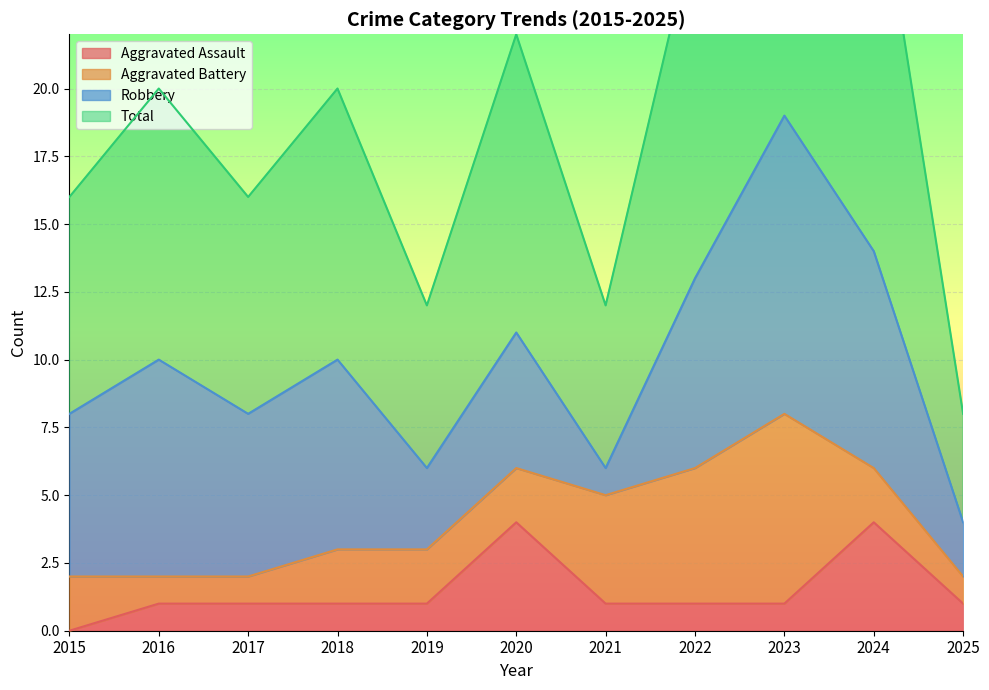

Between 2016 and 2020, which is larger?

2020